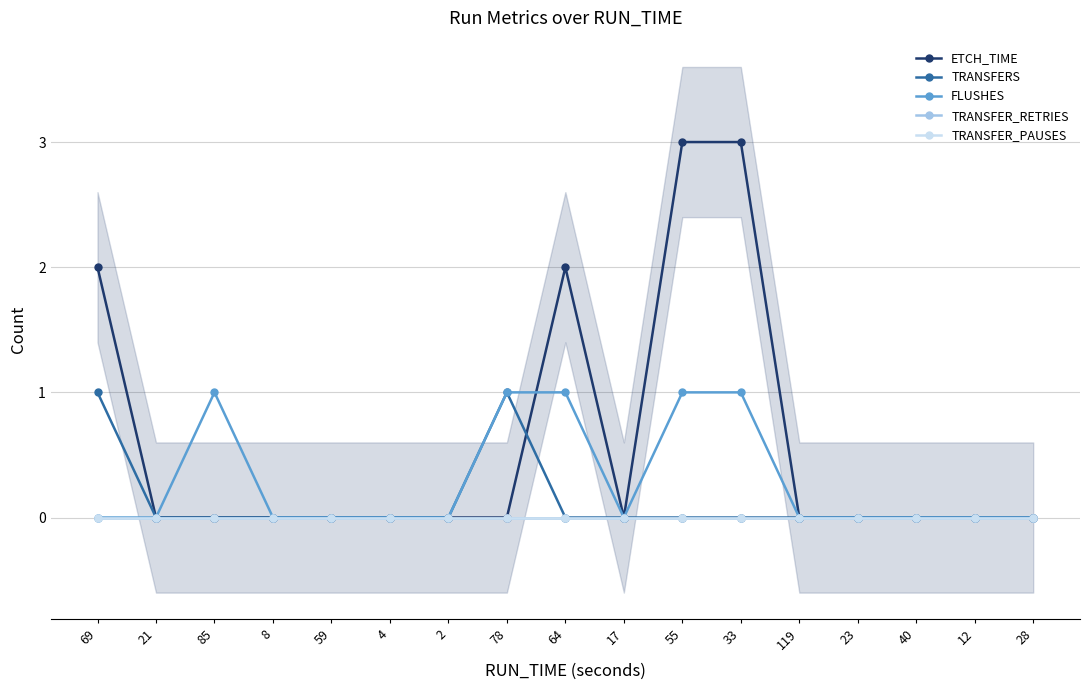

In FLUSHES, how many points are lower than both neighbors (excluding endpoints)?

1